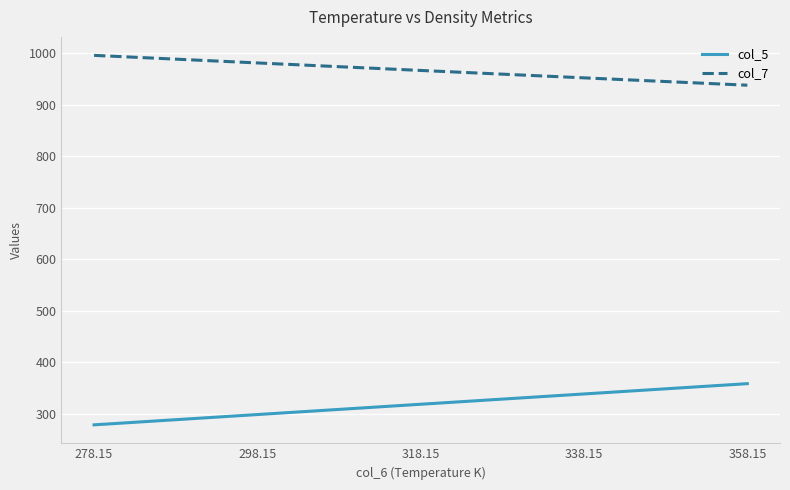

Is it true that col_5 equals 198.9 at 318.15?

False